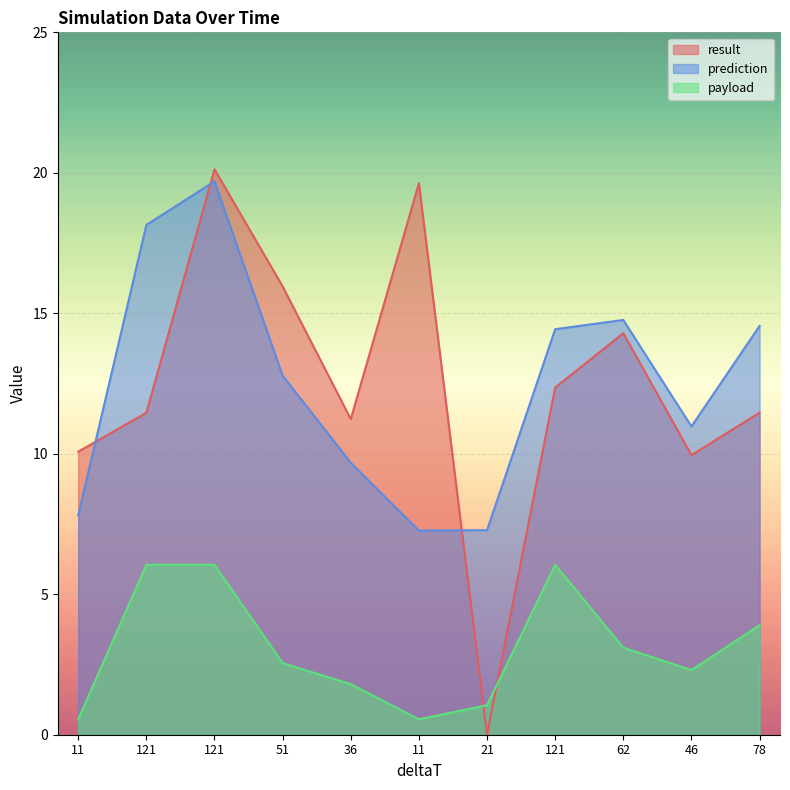

Between which two adjacent categories do result and prediction first intersect?

11 and 121